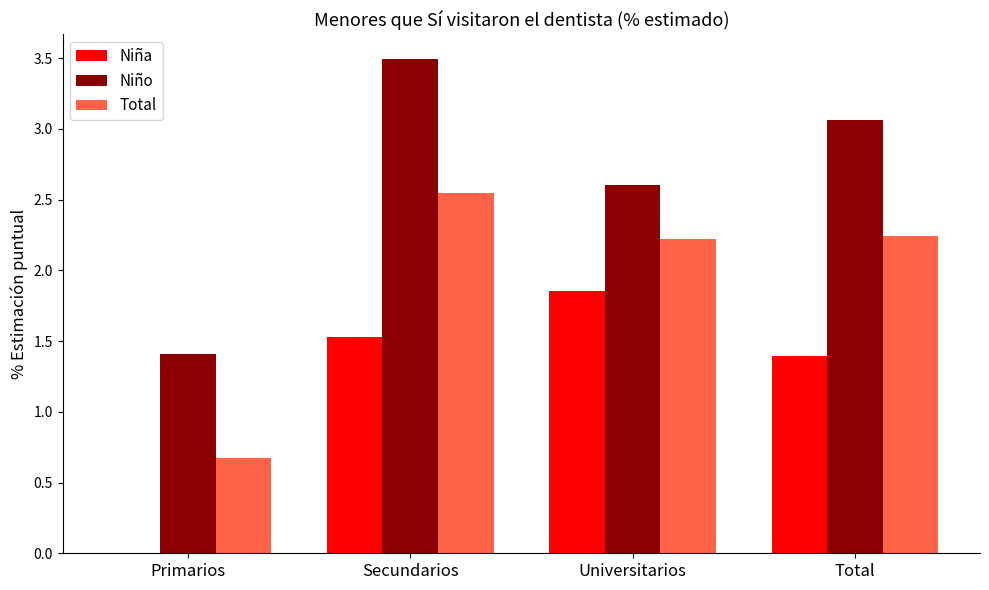

How many Total values are between 2 and 3?

3